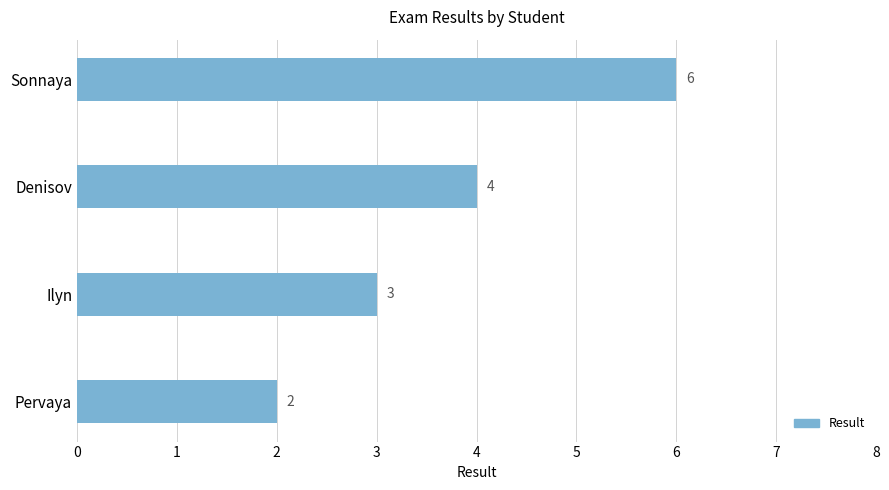

The value at Sonnaya is 6. True or false?

True